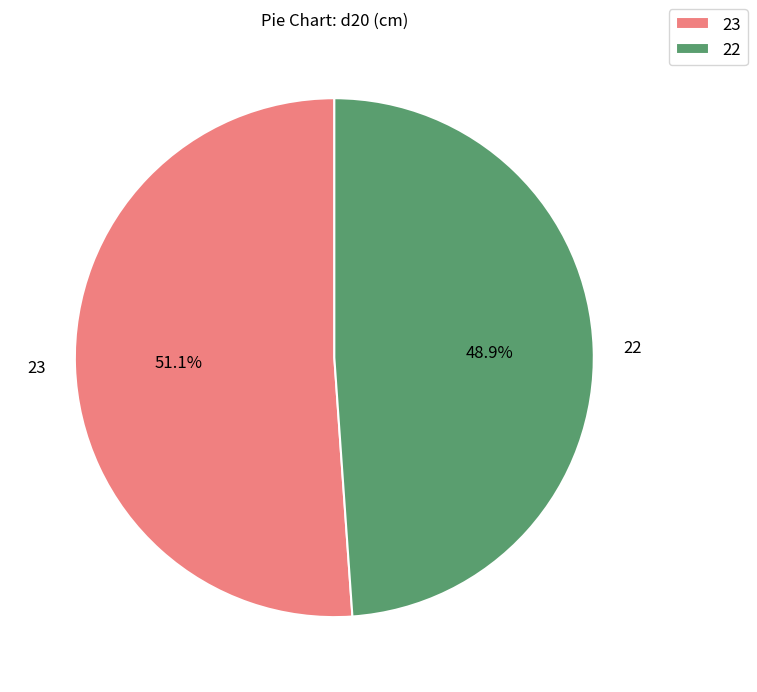

Which category has the biggest portion of the pie?

23